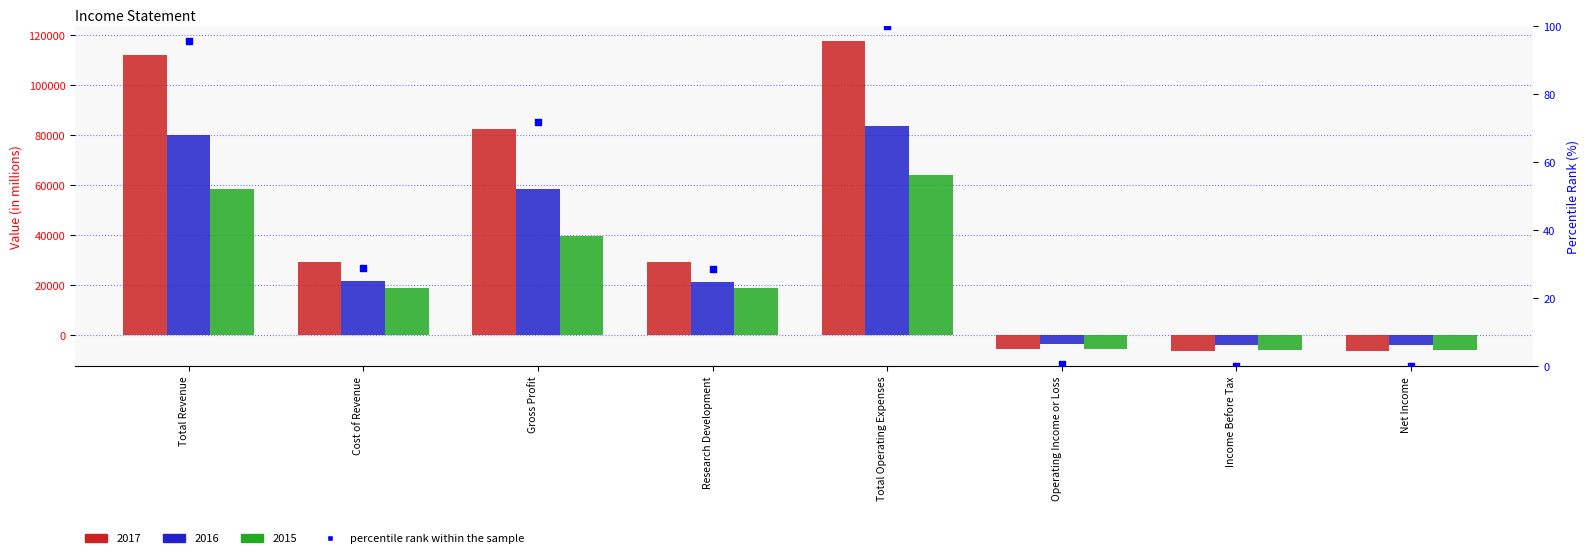

Between Income Before Tax and Gross Profit, which is larger?

Gross Profit